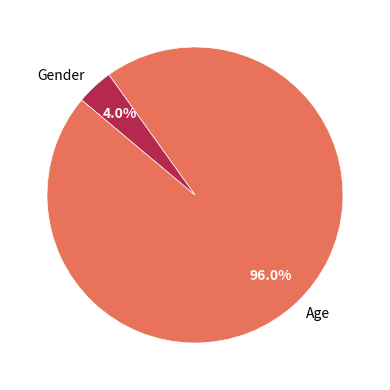

To the nearest percent, what is the average slice percentage?

50%